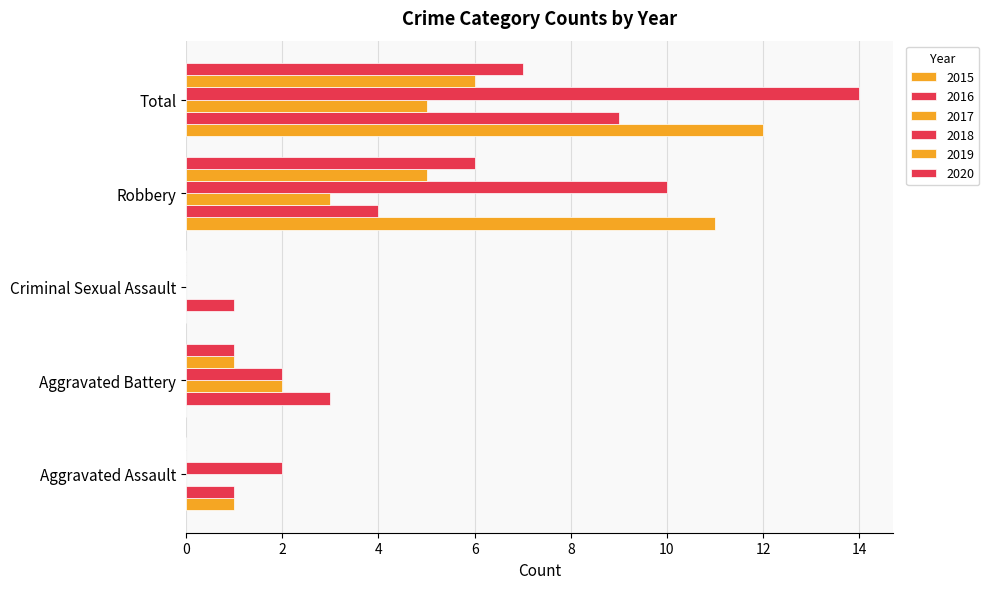

Count the number of categories in the chart.

5